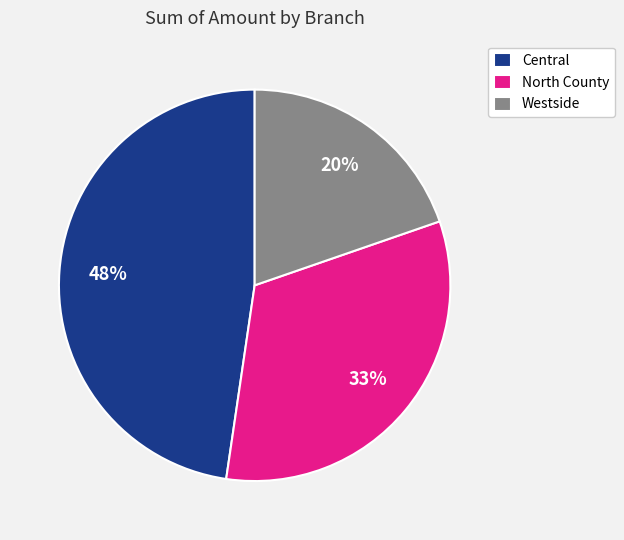

Do Westside and North County together represent more than half of the pie?

Yes